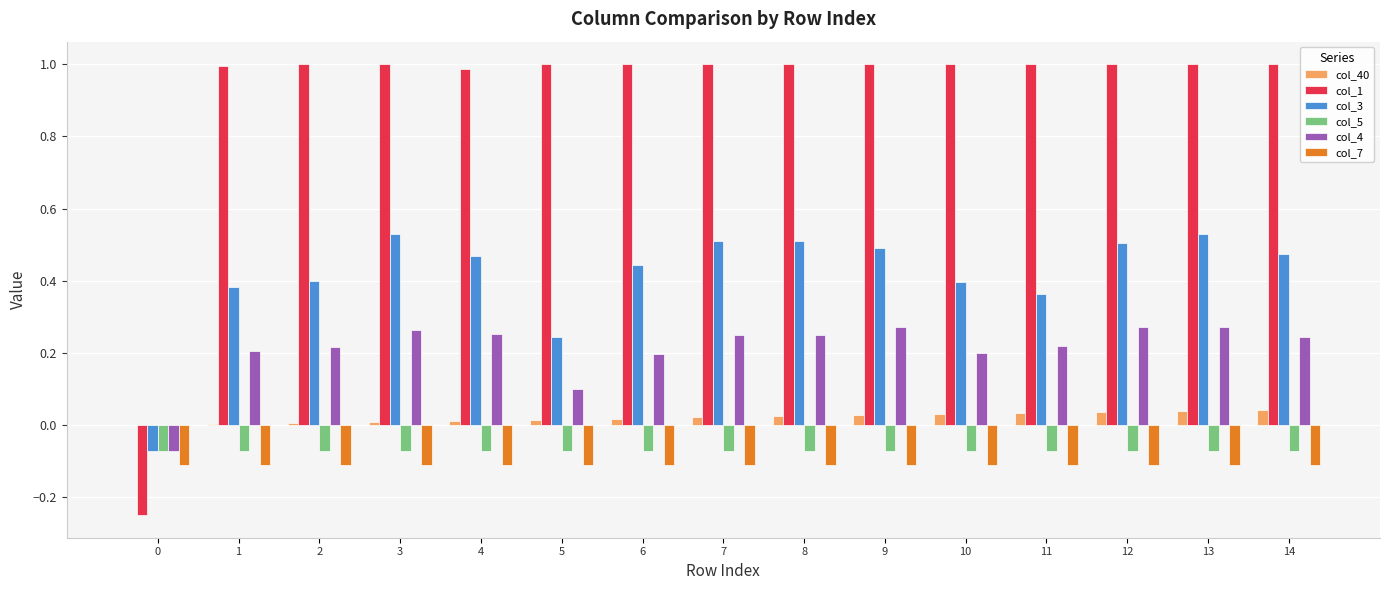

Which series has the largest total across all categories?

col_1